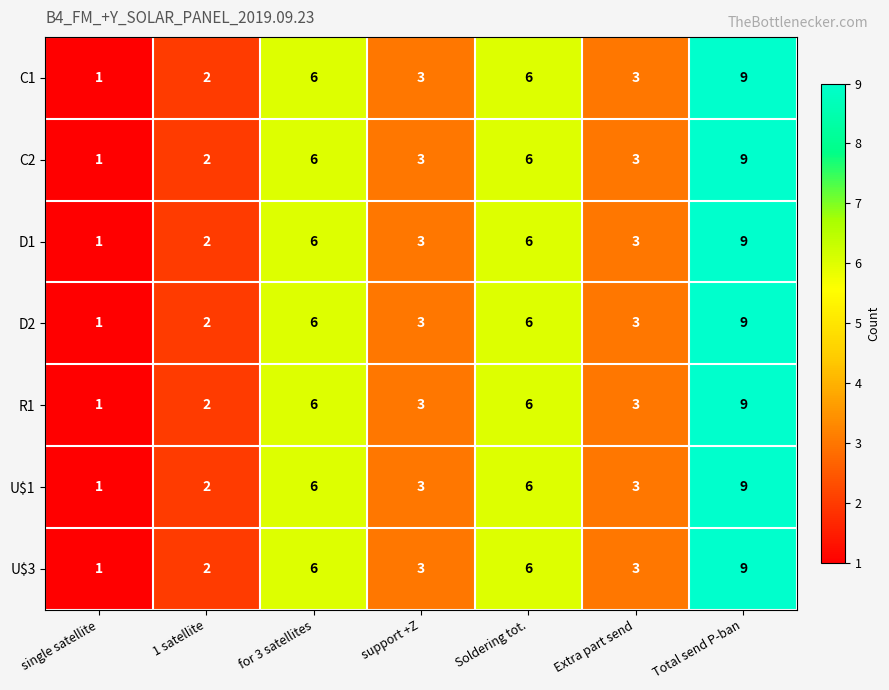

How many D2 values are between 2 and 6?

5